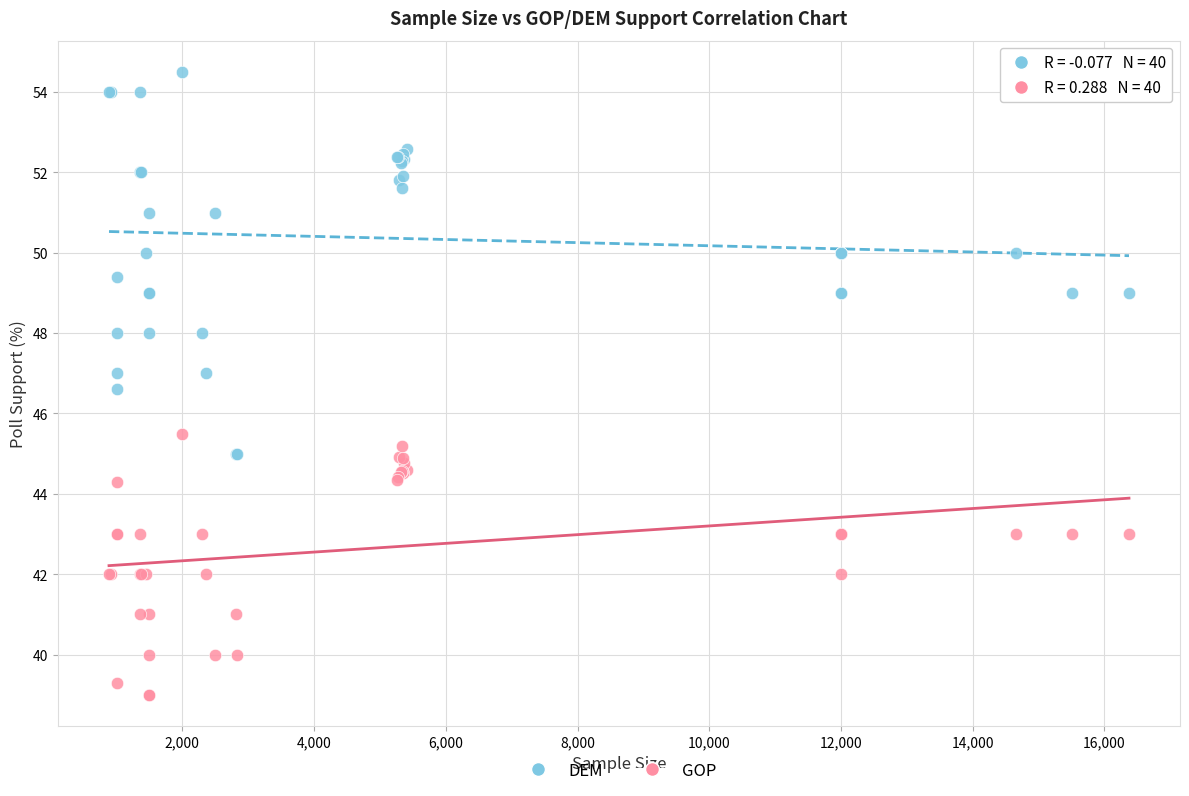

Which series has the largest Y range (max minus min)?

DEM